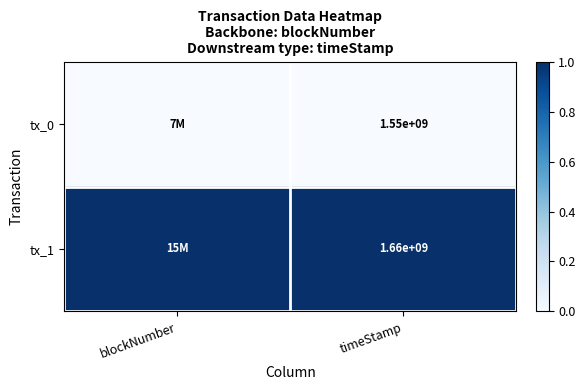

At which category is the sum across all series the highest?

blockNumber